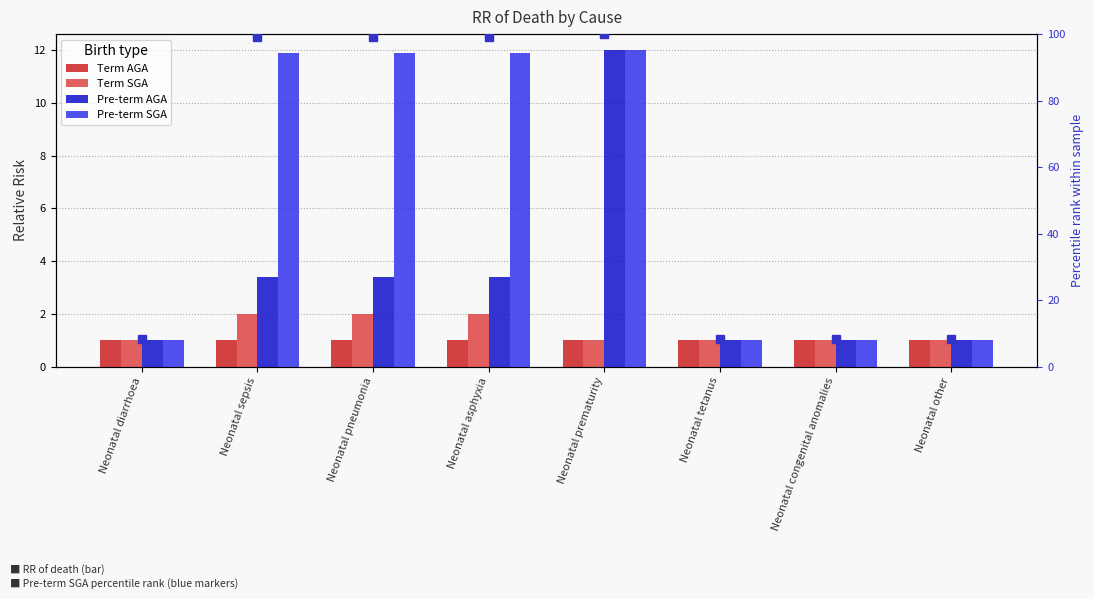

What is the difference between the highest and lowest values at Neonatal tetanus?

7.3